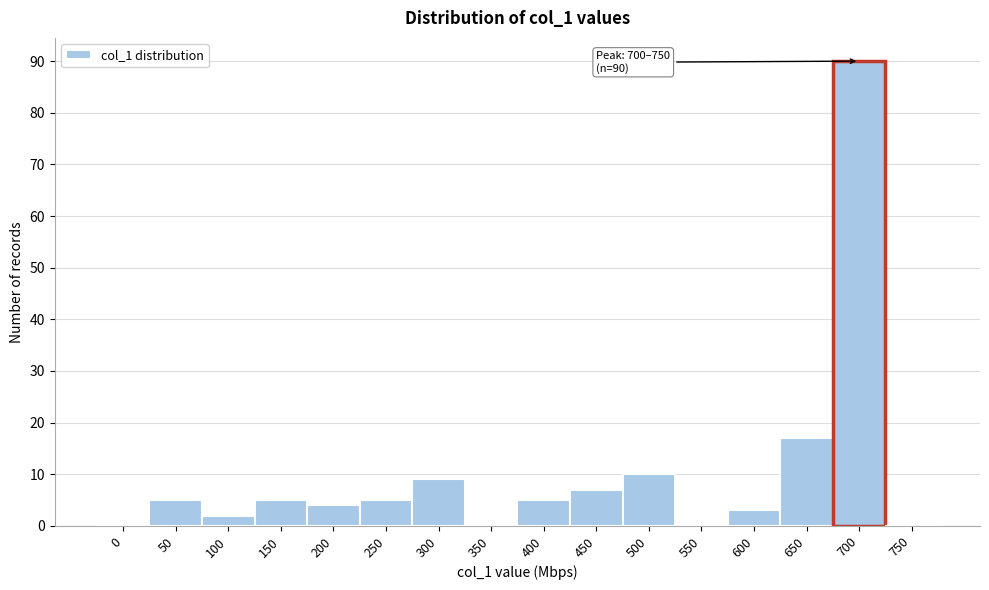

Reading right to left, extract all data points from this chart.

750=0	700=90	650=17	600=3	550=0	500=10	450=7	400=5	350=0	300=9	250=5	200=4	150=5	100=2	50=5	0=0